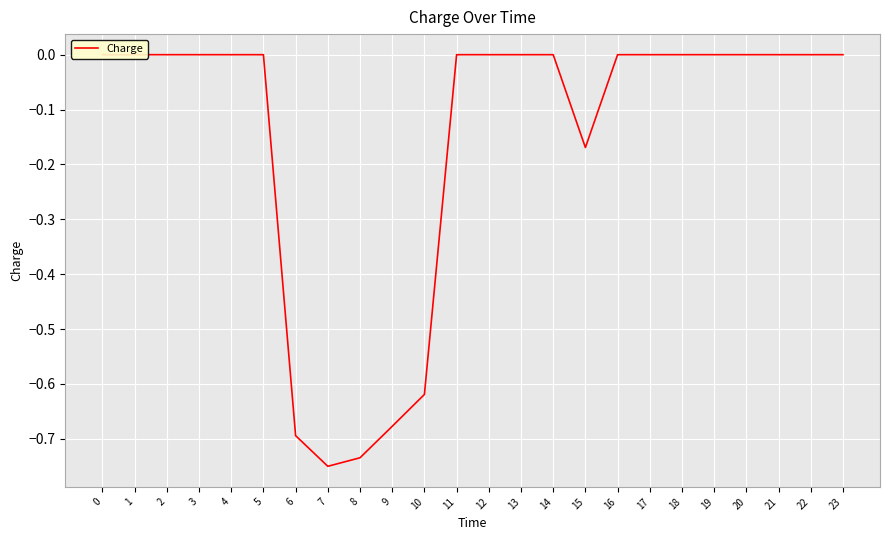

What is the sum of all values?

-3.6